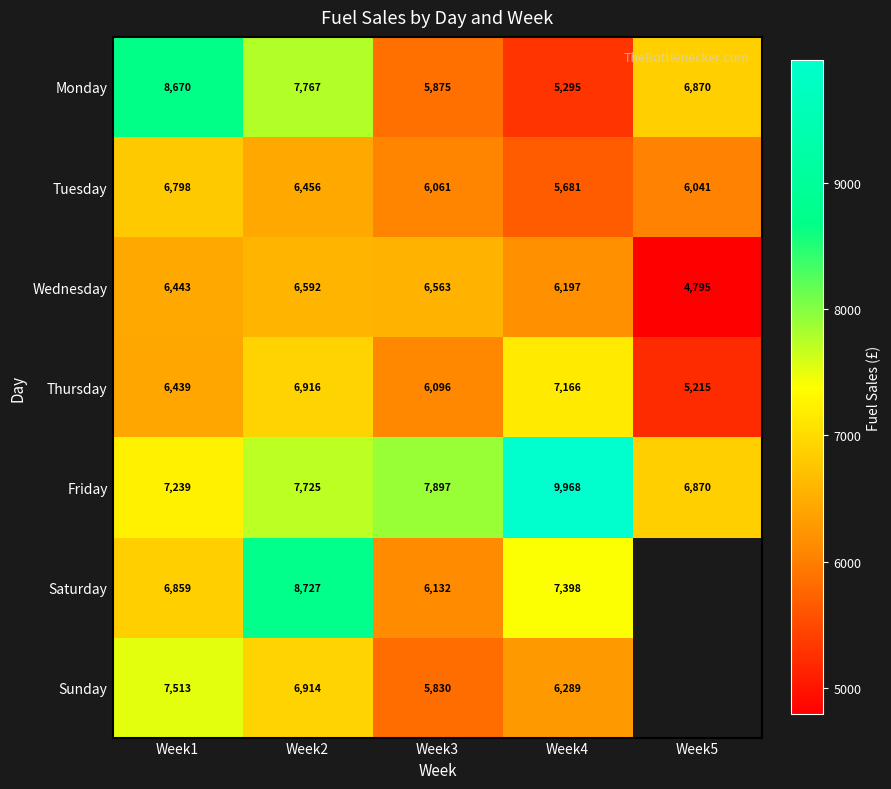

Between Week1 and Week3, which series saw the biggest shift?

Monday